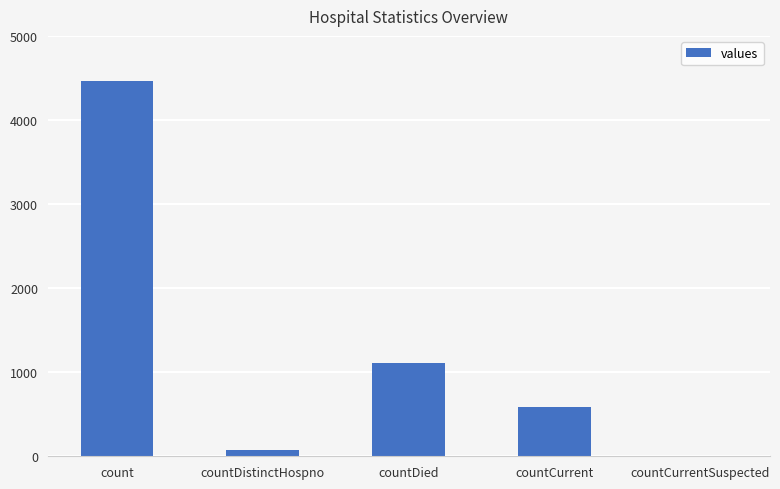

The value at countCurrent is 583. True or false?

True